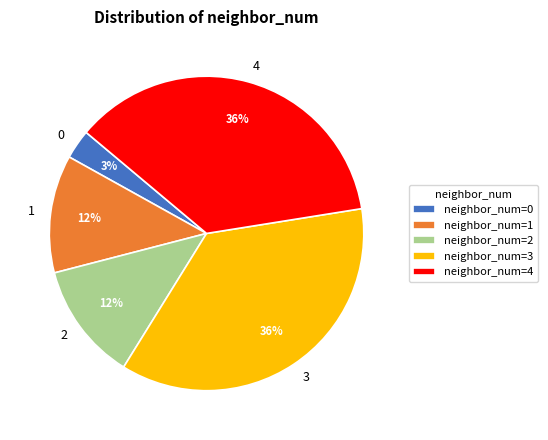

Is the sum of 2 and 3 greater than half?

No